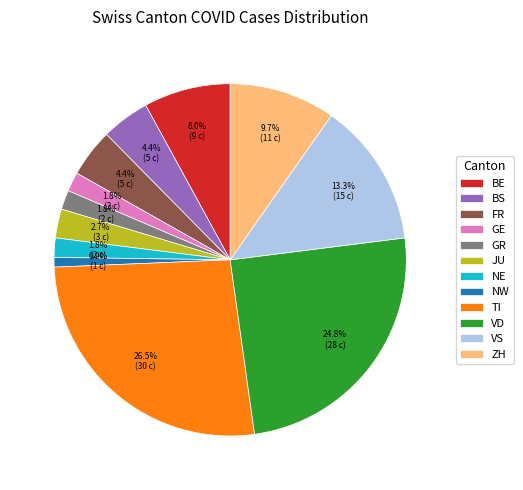

To the nearest percent, what portion does BE represent?

8%